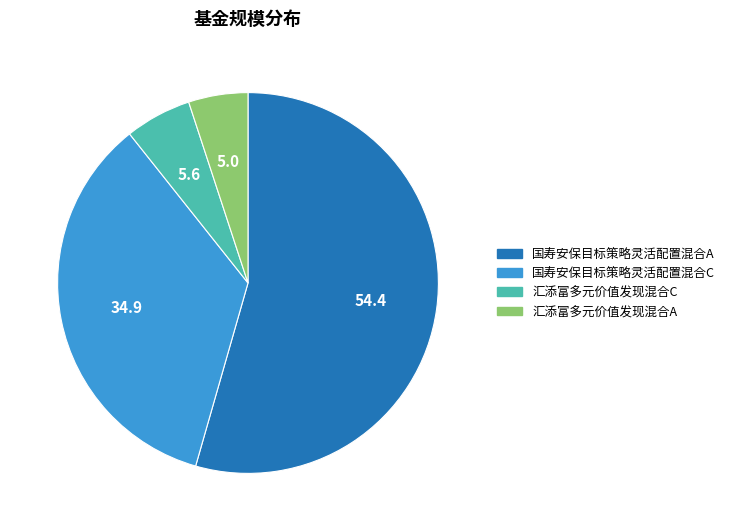

The 汇添富多元价值发现混合C slice represents 6% of the pie. True or false?

True